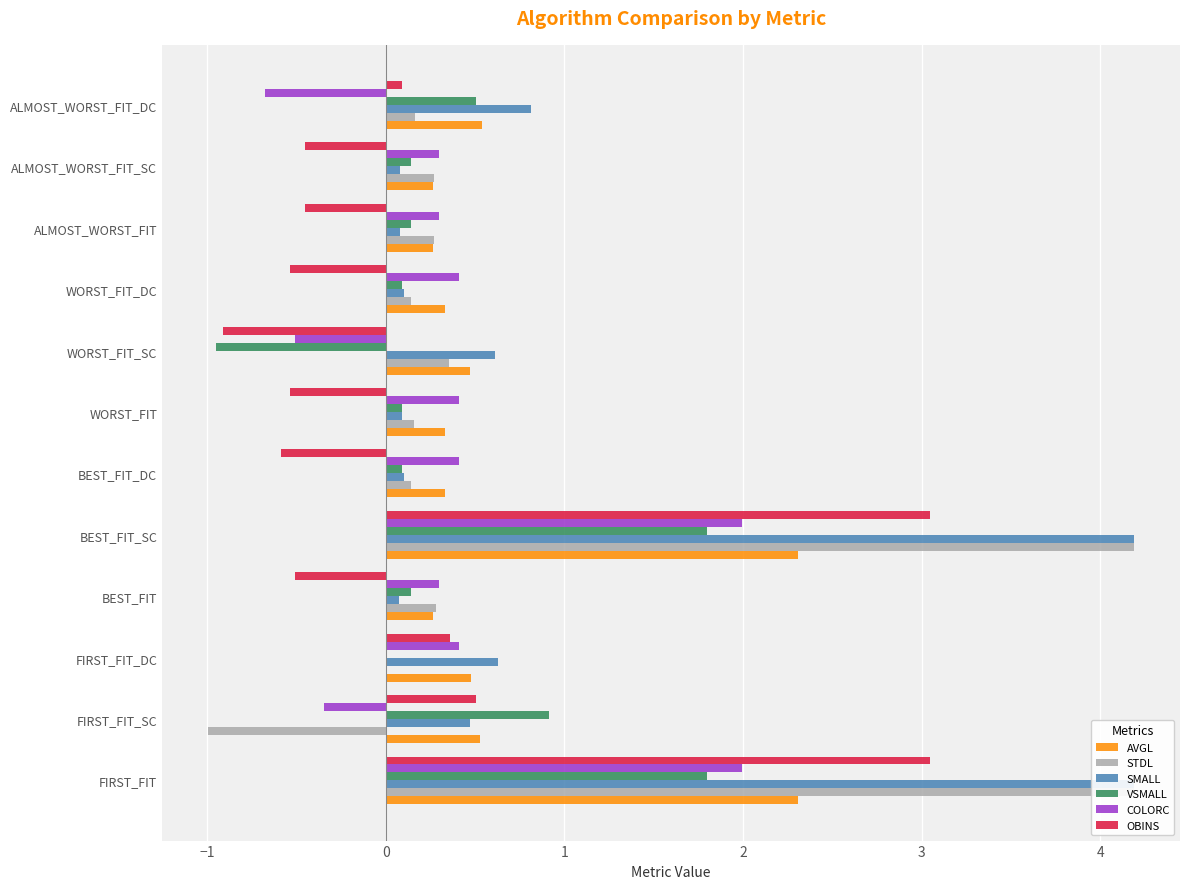

Which series has the largest range (max minus min)?

STDL